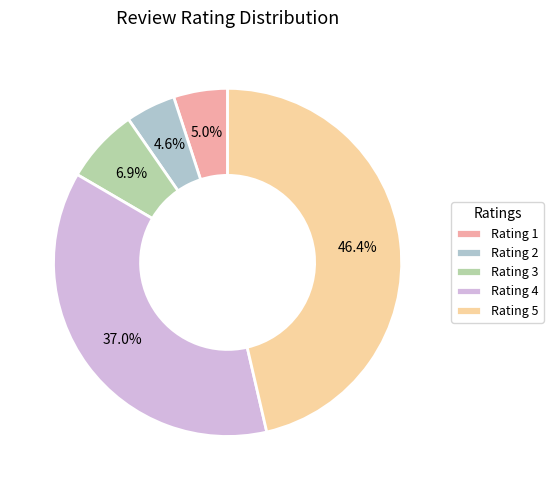

To the nearest percent, what portion does Rating 1 represent?

5%